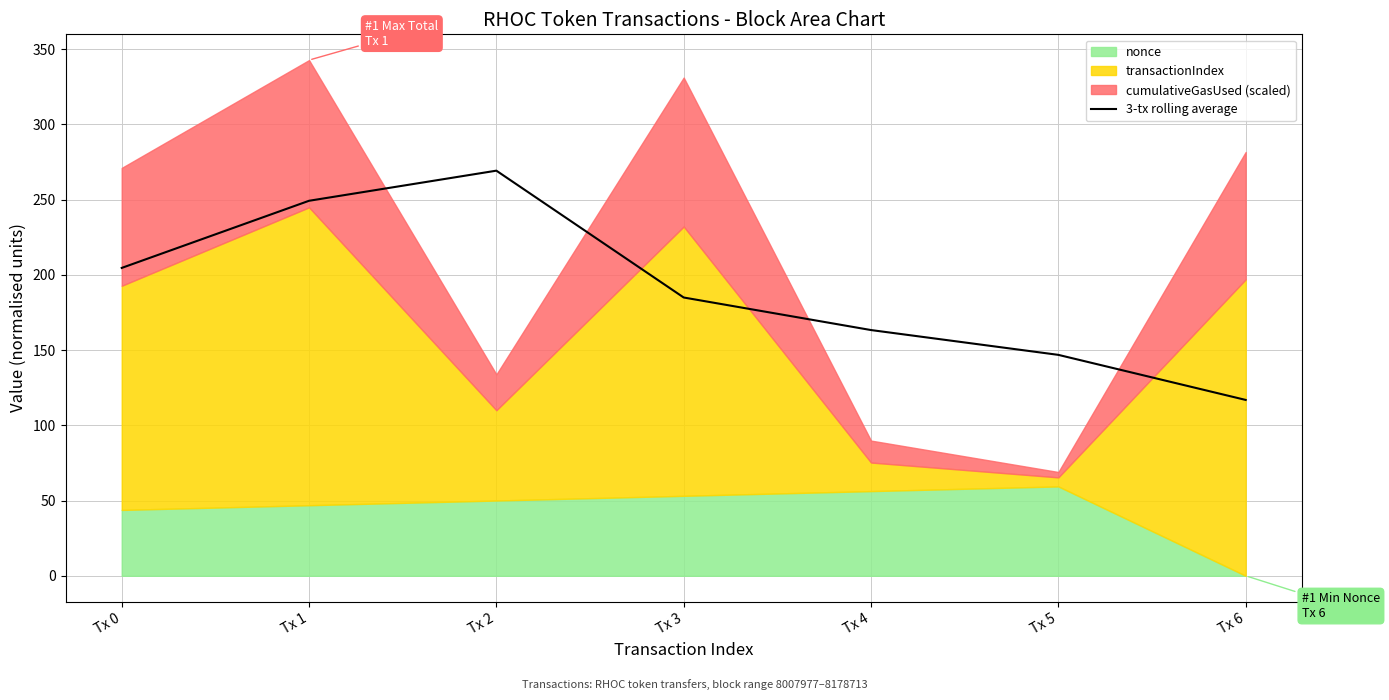

Rank the categories by value from lowest to highest.

Tx 6, Tx 5, Tx 4, Tx 3, Tx 0, Tx 1, Tx 2